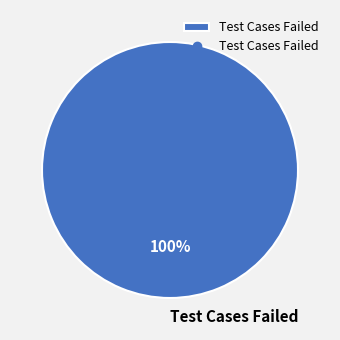

Count the number of slices in the pie.

1